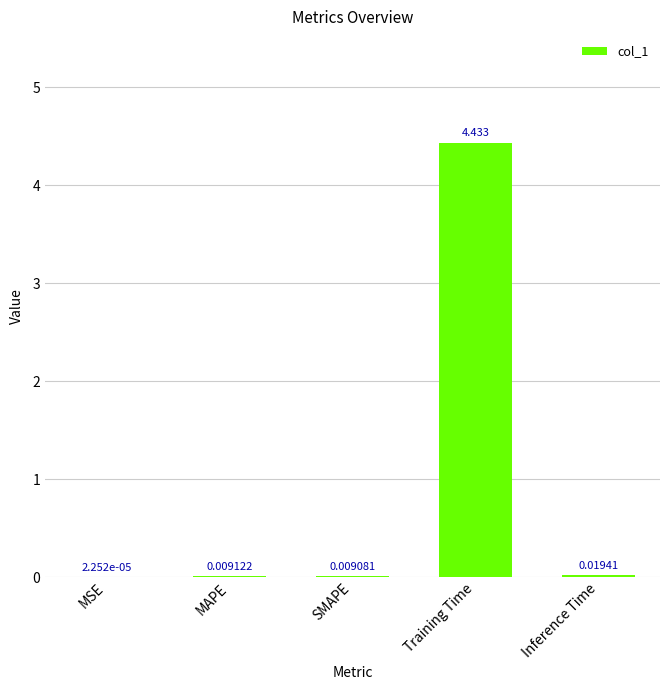

At which category does the chart reach its peak across all series?

Training Time